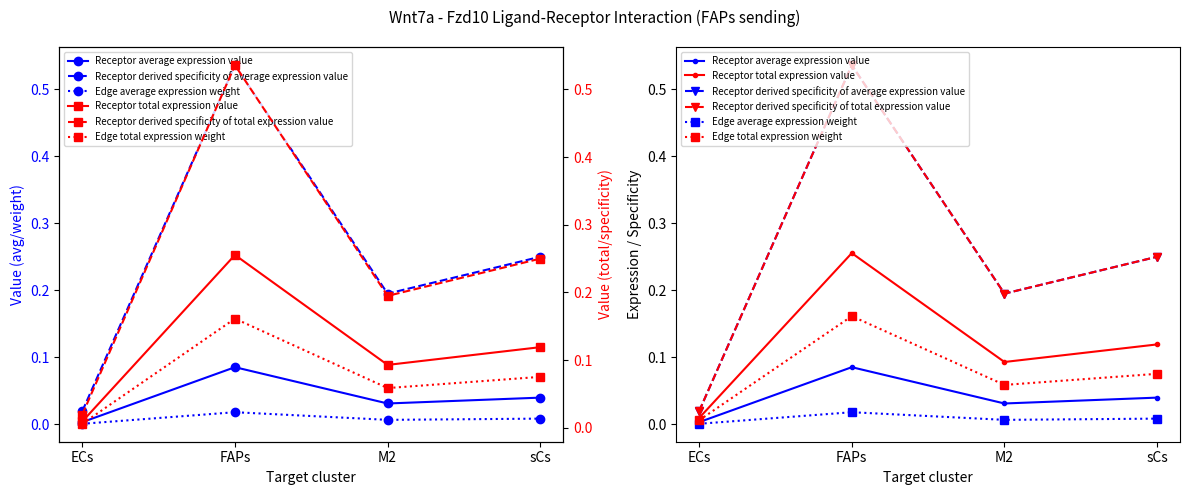

How many lines are shown in the chart?

6